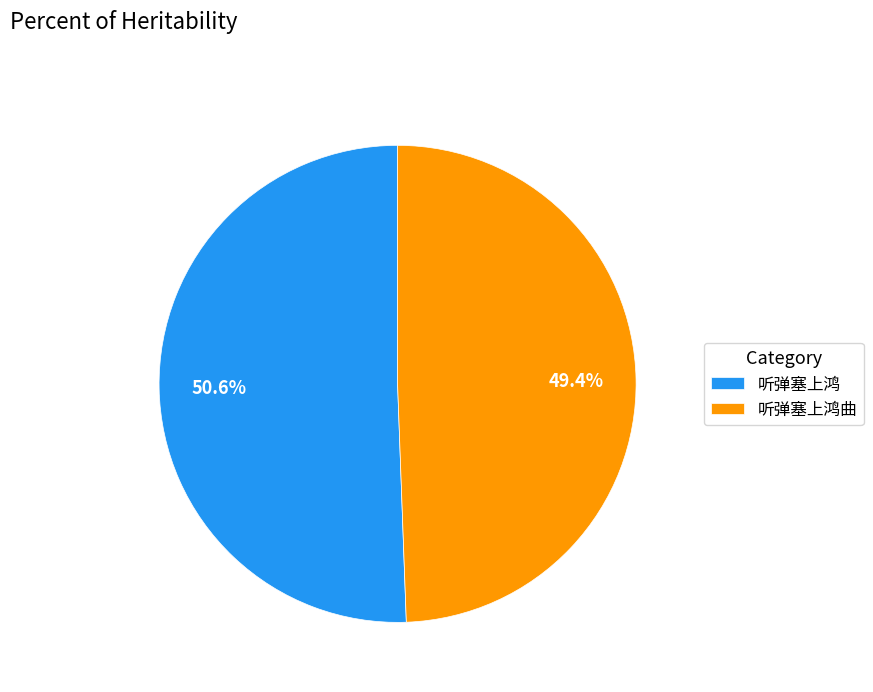

The 听弹塞上鸿 slice represents 62% of the pie. True or false?

False